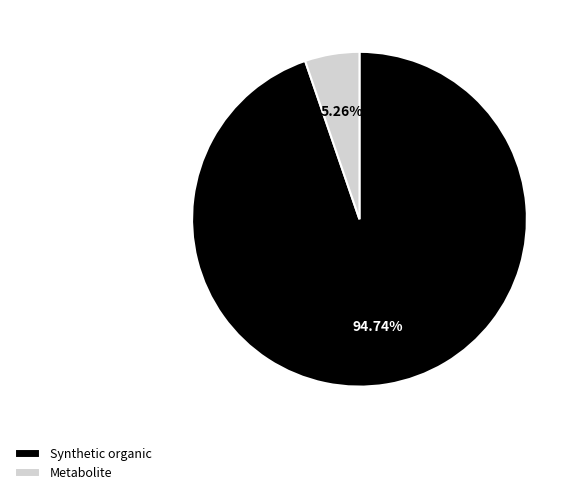

True or false: Metabolite accounts for 5% of the total.

True